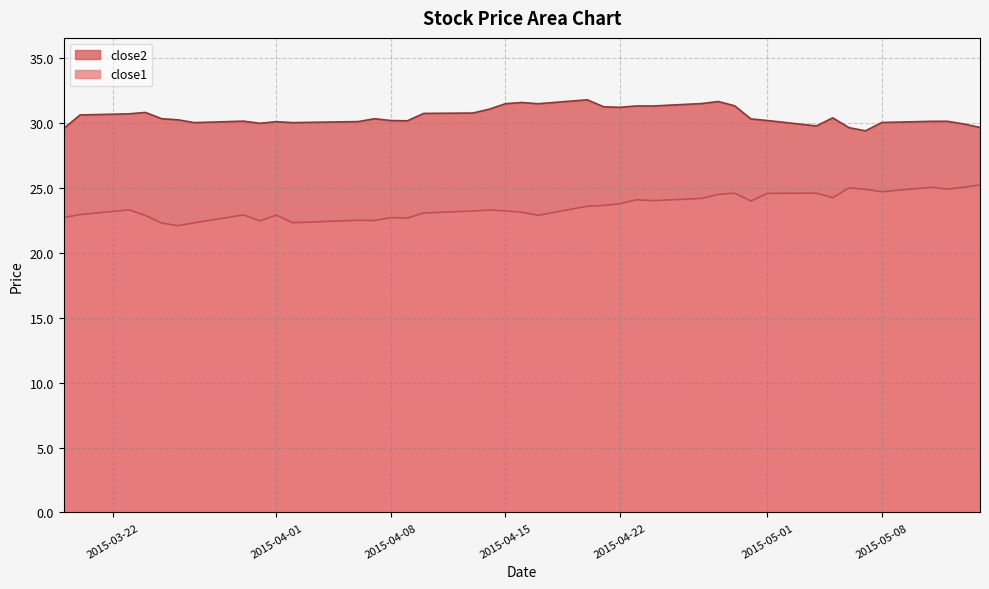

What is the minimum value for close1?

22.1